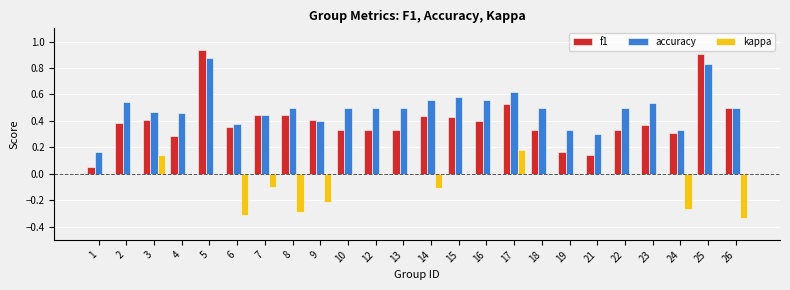

Is the value of f1 at 12 greater than the value of accuracy at 16?

No